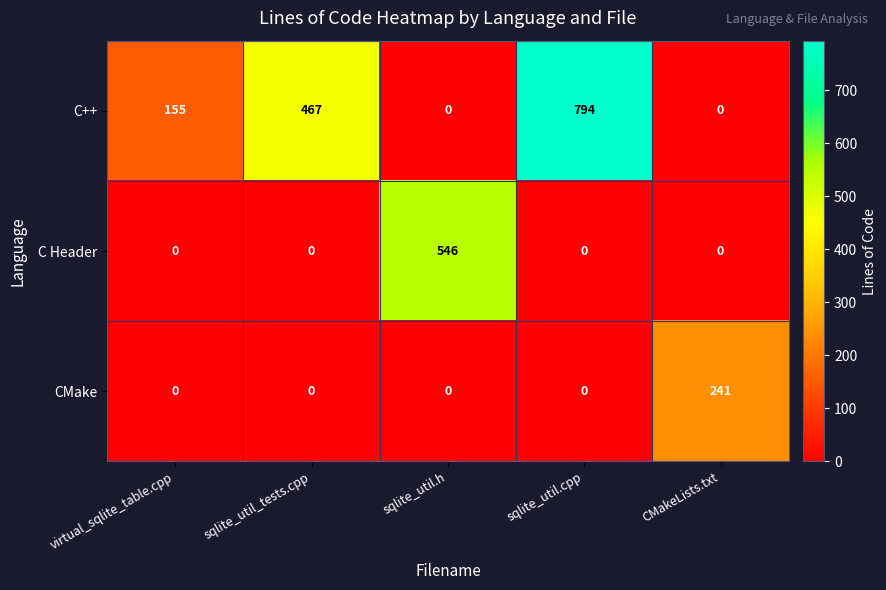

What is the greatest value displayed?

794